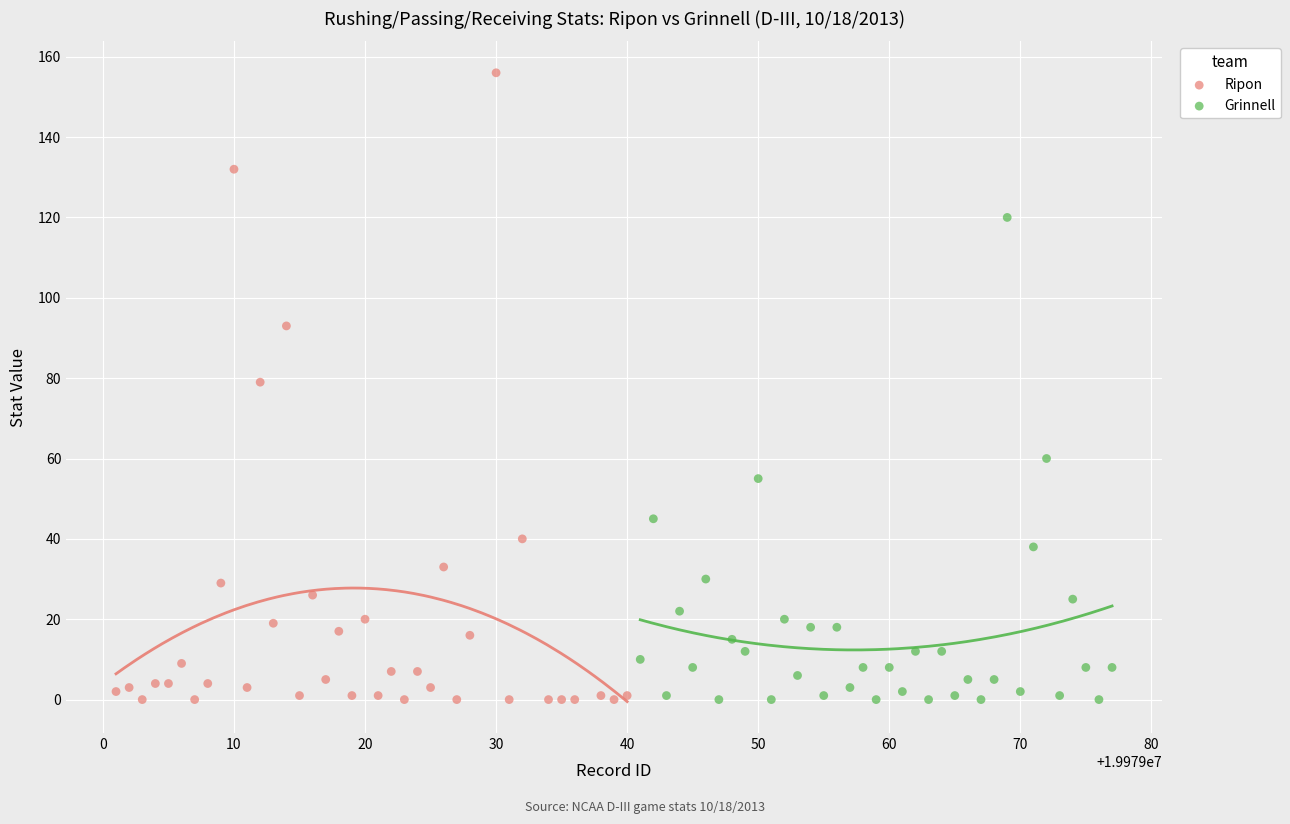

Which series reaches the maximum Y coordinate?

Ripon